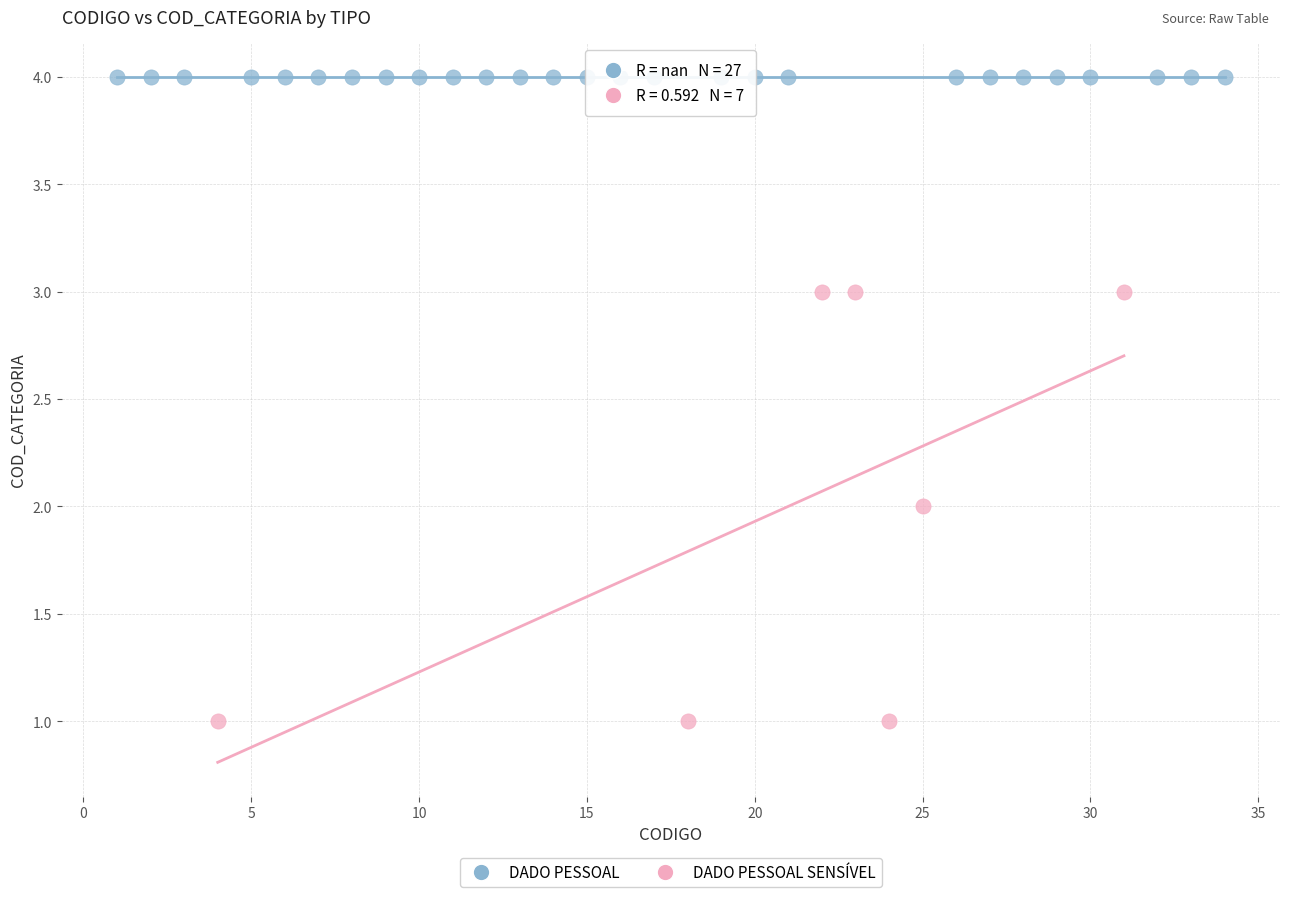

Which series contains the lowest Y value?

DADO PESSOAL SENSÍVEL